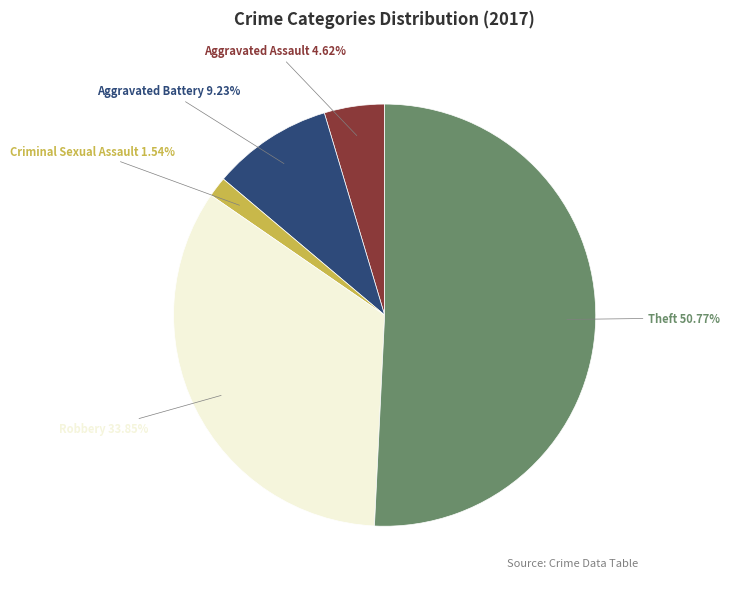

Is there any slice that represents more than half of the pie?

Yes